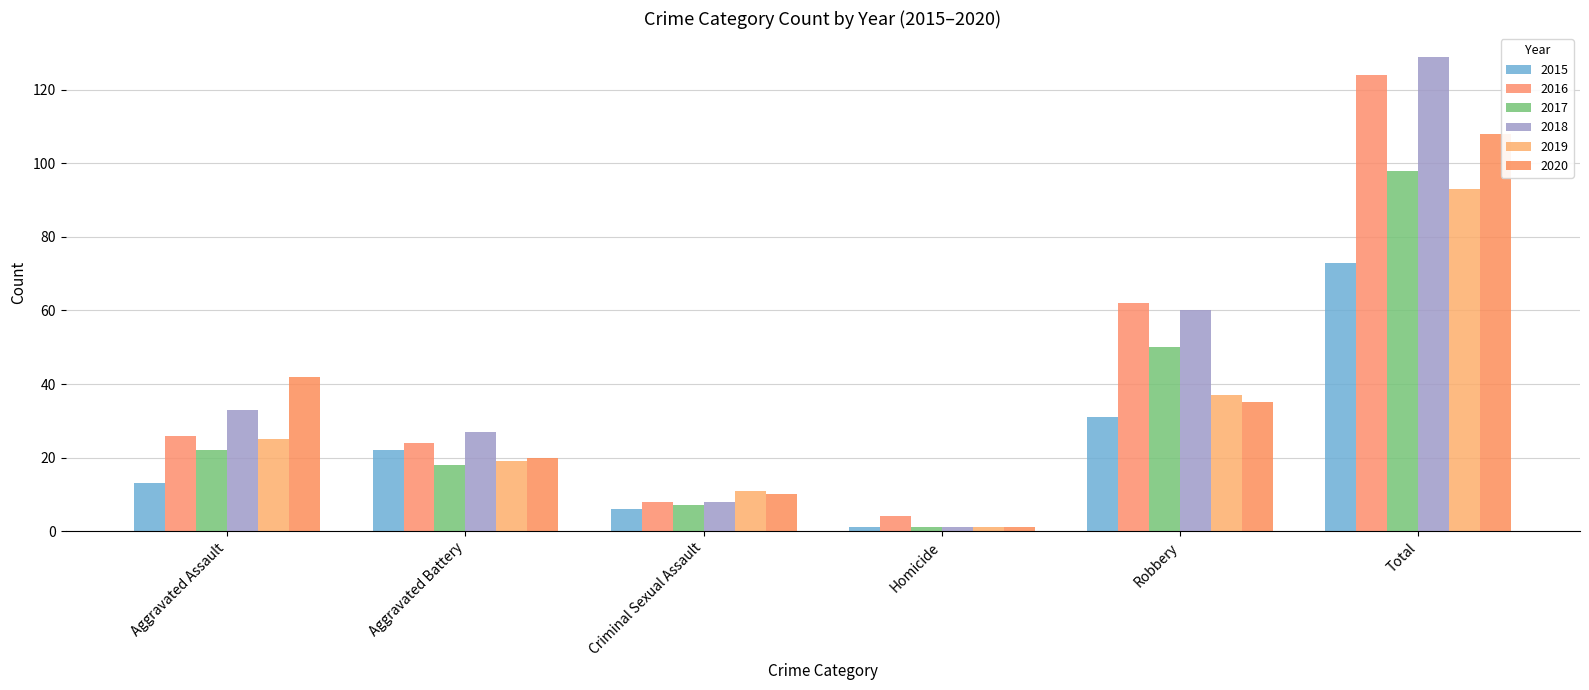

Reading left to right, transcribe all the data shown in this chart.

2015: 13	22	6	1	31	73
2016: 26	24	8	4	62	124
2017: 22	18	7	1	50	98
2018: 33	27	8	1	60	129
2019: 25	19	11	1	37	93
2020: 42	20	10	1	35	108